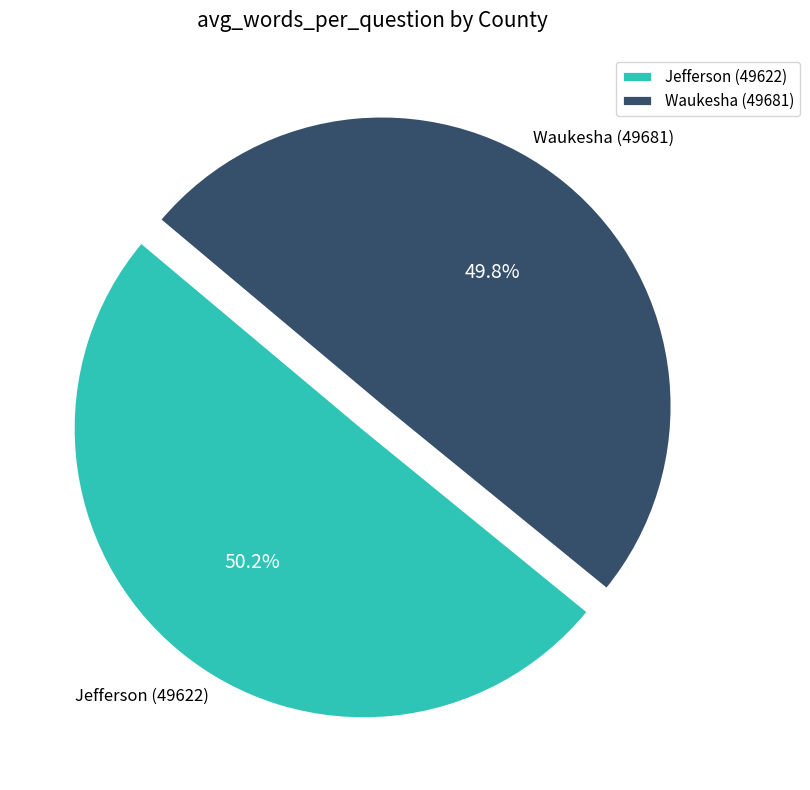

Combined, what portion of the pie is Waukesha (49681) and Jefferson (49622)?

100.0%